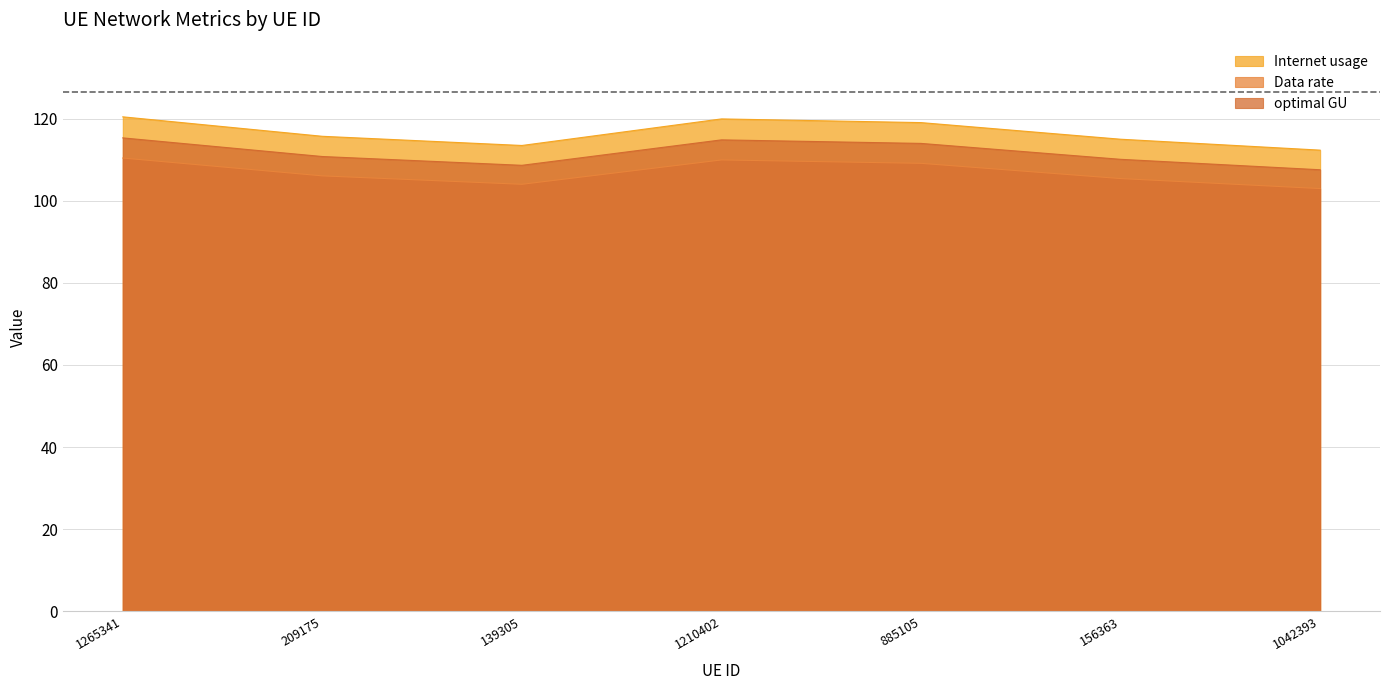

At which category does Internet usage reach its first local valley?

139305